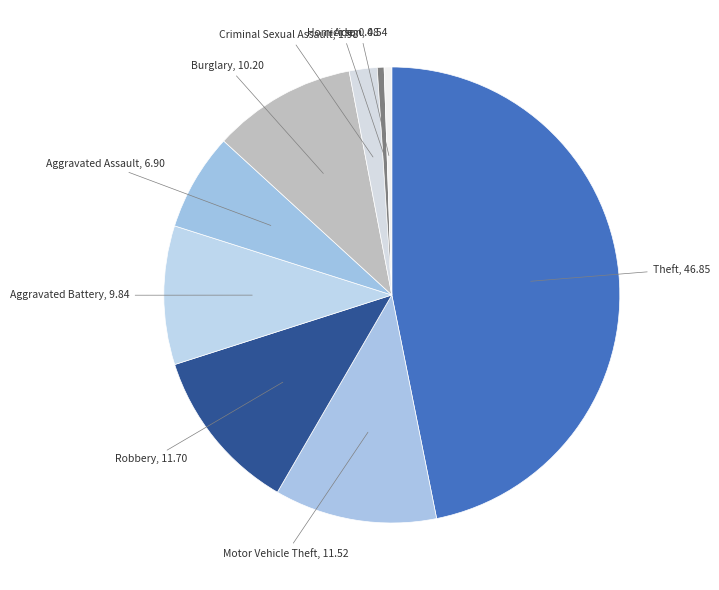

Does any single category account for the majority?

No